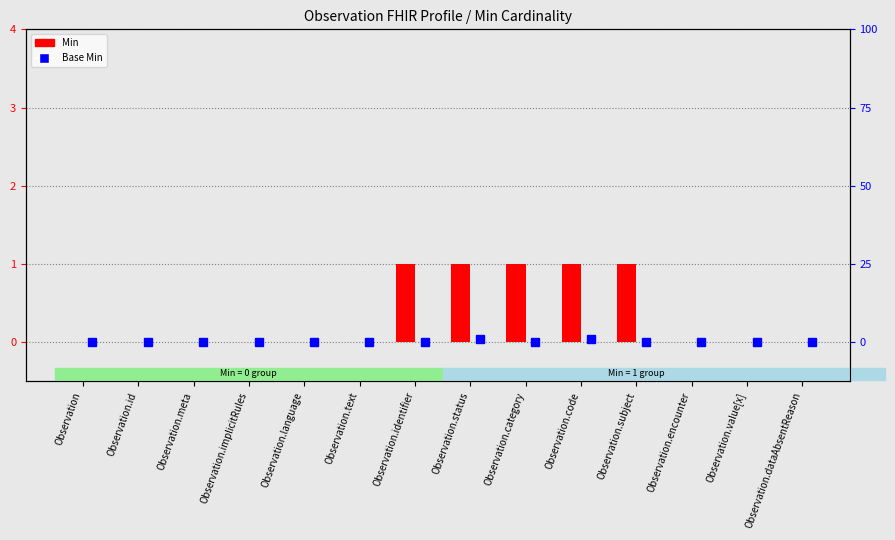

List the series in order of their overall mean, lowest first.

Base Min, Min